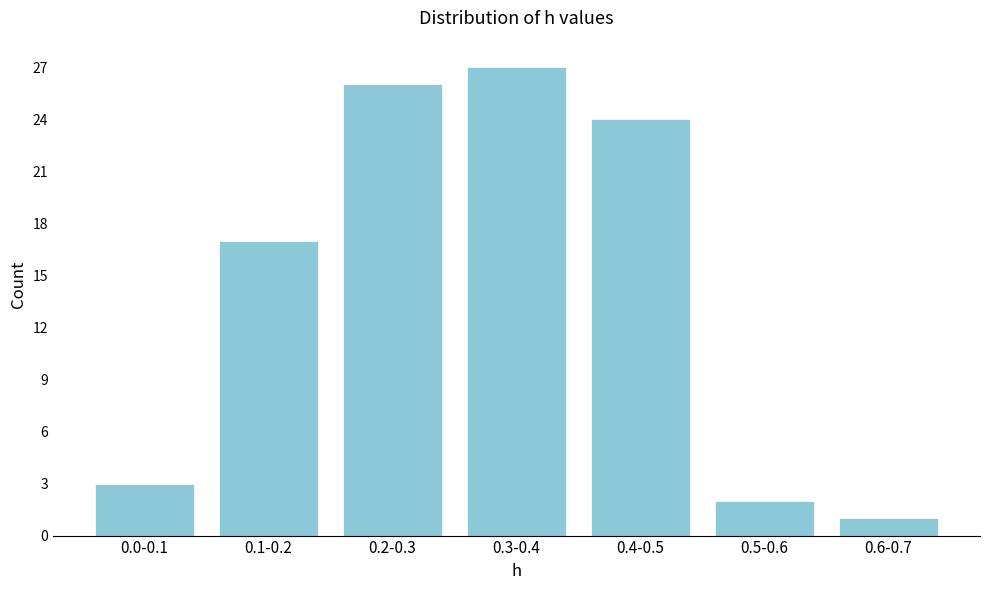

Reading left to right, transcribe all the data shown in this chart.

0.0-0.1=3	0.1-0.2=17	0.2-0.3=26	0.3-0.4=27	0.4-0.5=24	0.5-0.6=2	0.6-0.7=1